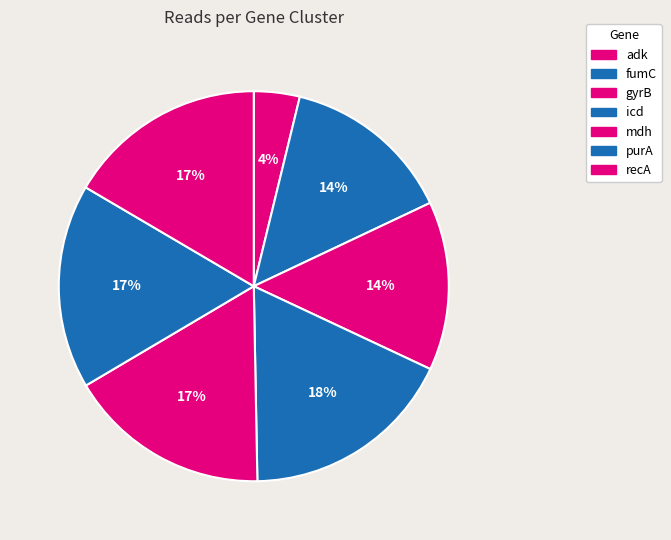

Count the number of slices in the pie.

7